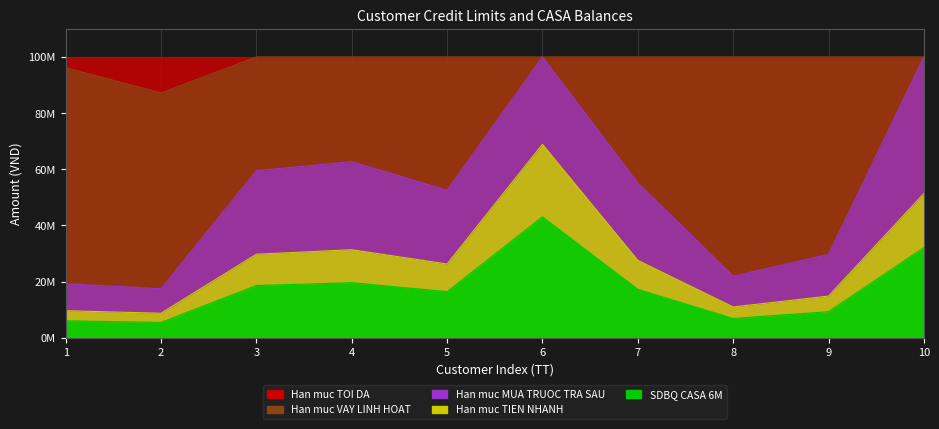

Is it true that Han muc MUA TRUOC TRA SAU equals 142045808.7 at 10?

False